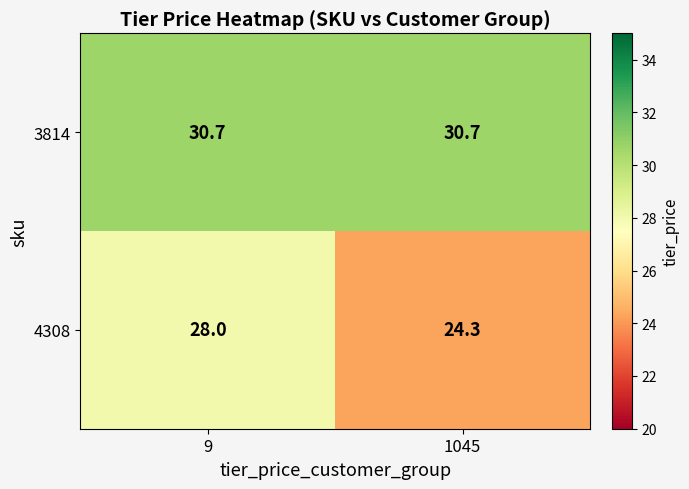

The 3814 series shows 30.7 at 9. True or false?

True